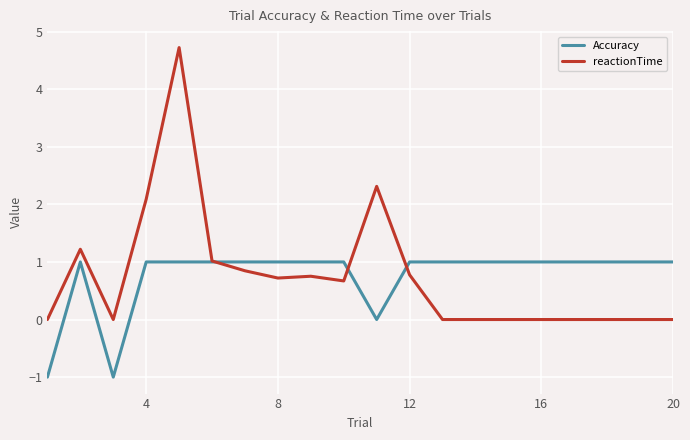

Which series has the largest range (max minus min)?

reactionTime